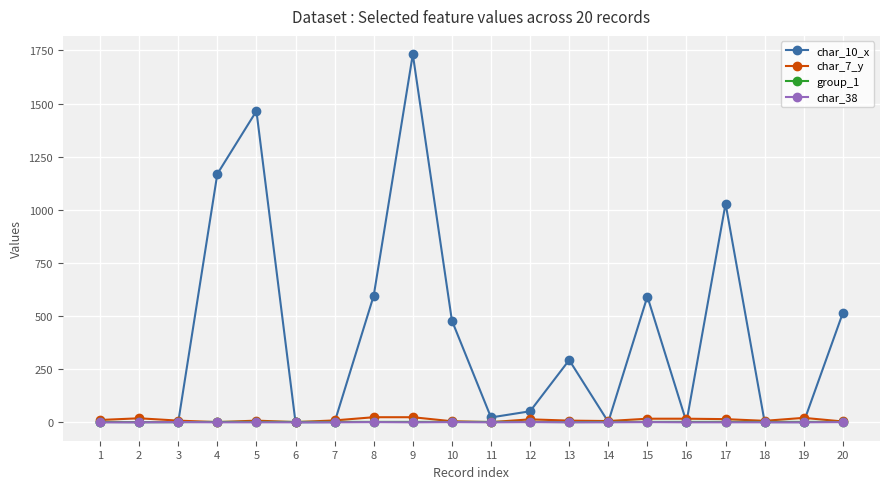

How many intersections are there between group_1 and char_7_y?

6